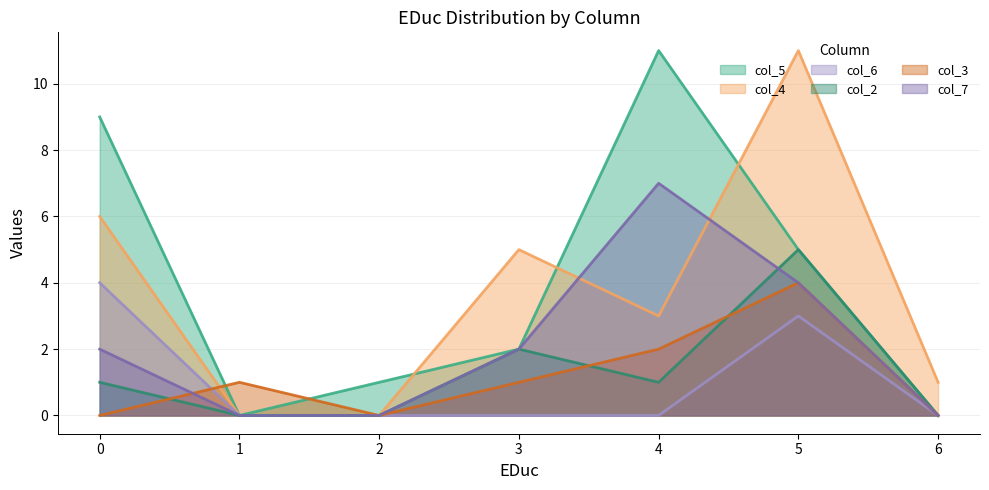

List the series in order of their peak value, highest first.

col_5, col_4, col_7, col_2, col_6, col_3